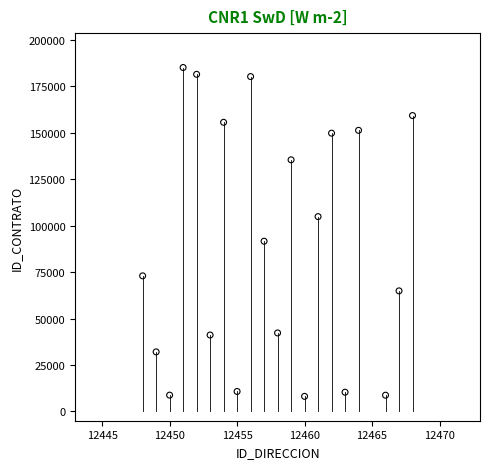

What Y value in the scatter plot is closest to 96608?

91609